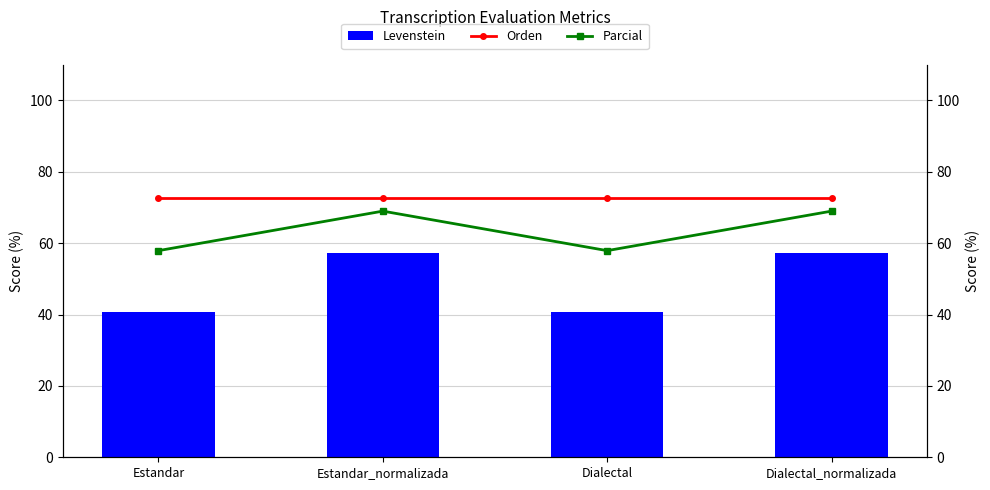

What is the total value across all series at Estandar?

171.2